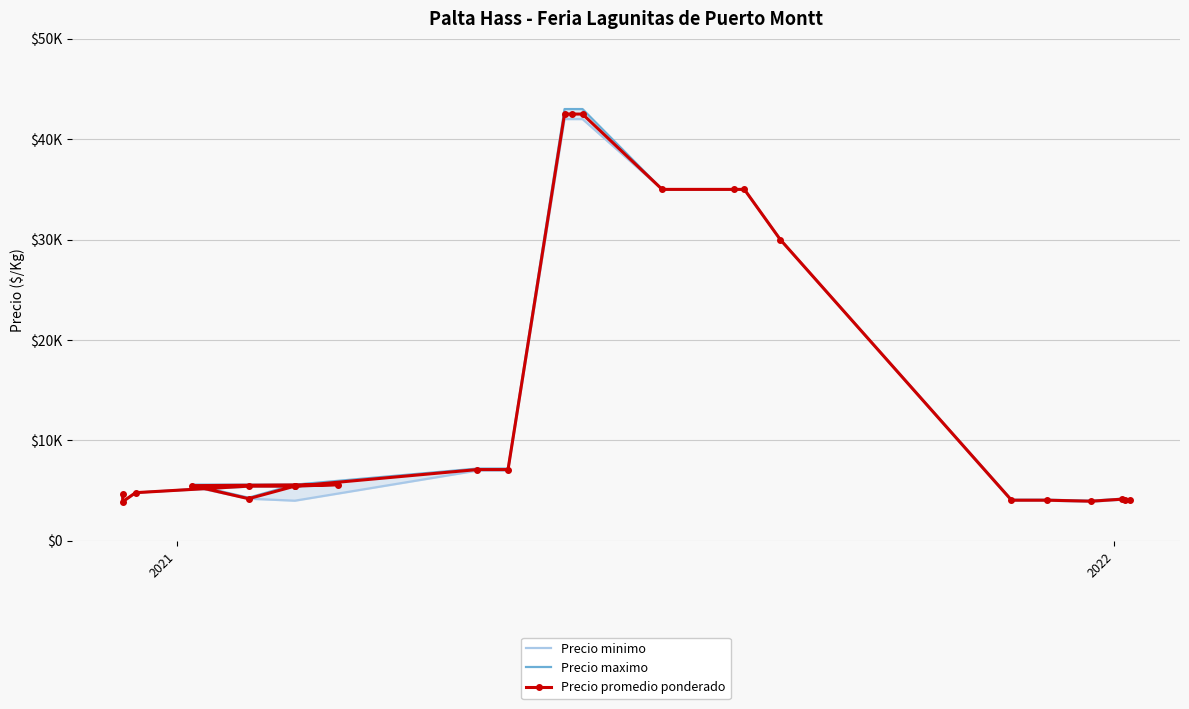

How many lines are shown in the chart?

3